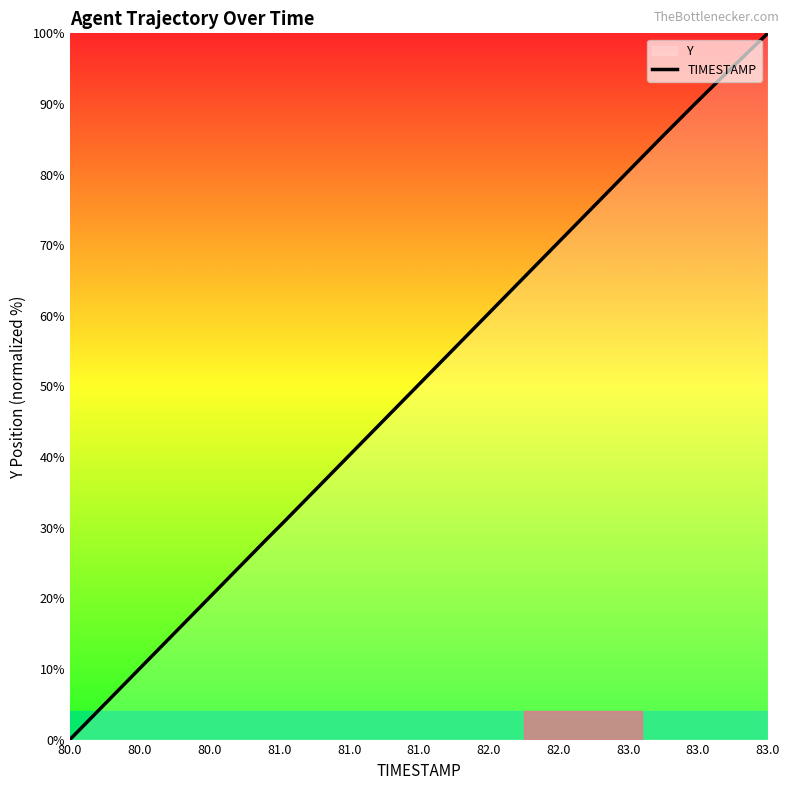

What is the difference between the maximum and minimum values?

100.0